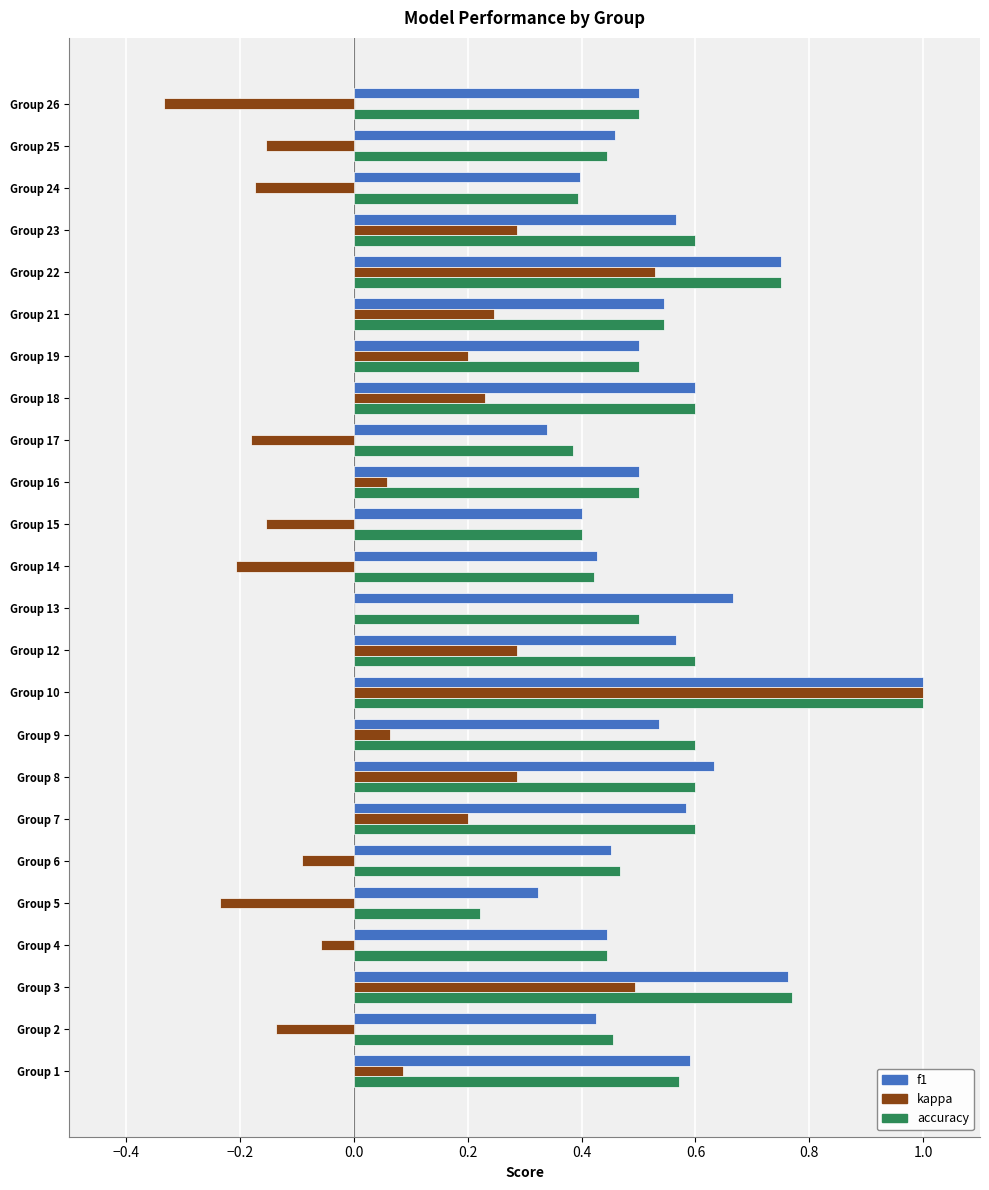

What are all the series names shown in the legend?

f1, kappa, accuracy